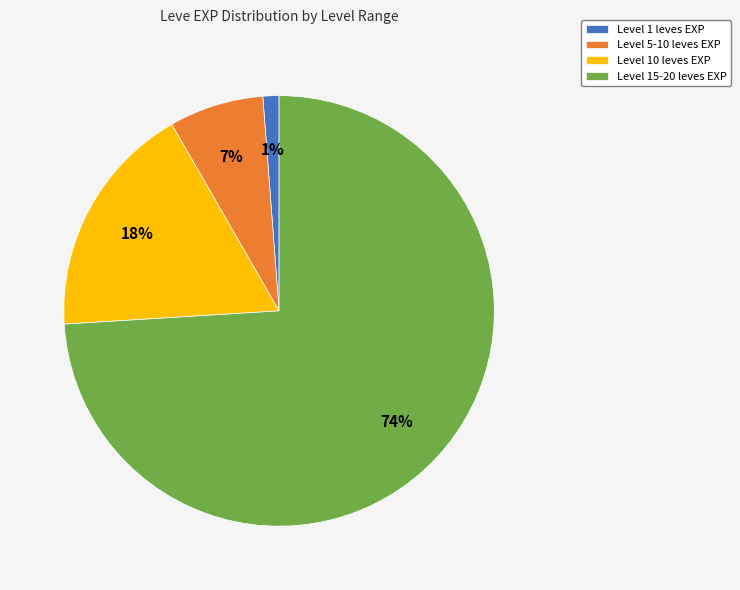

What percentage is the Level 1 leves EXP slice, to the nearest percent?

1%